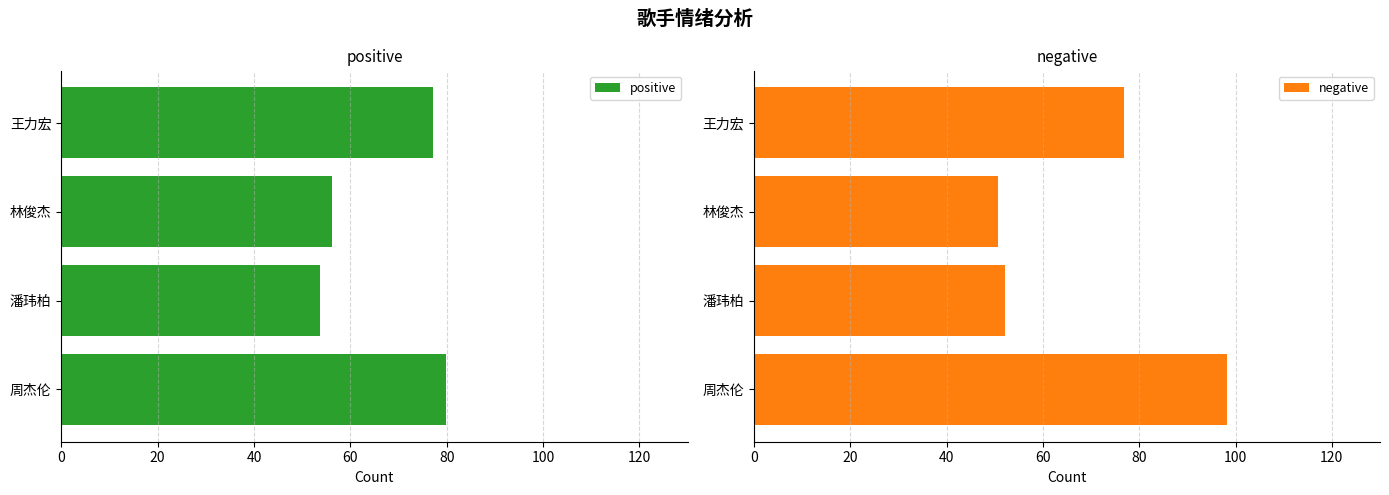

What is the difference between the positive values at 周杰伦 and 潘玮柏?

26.1